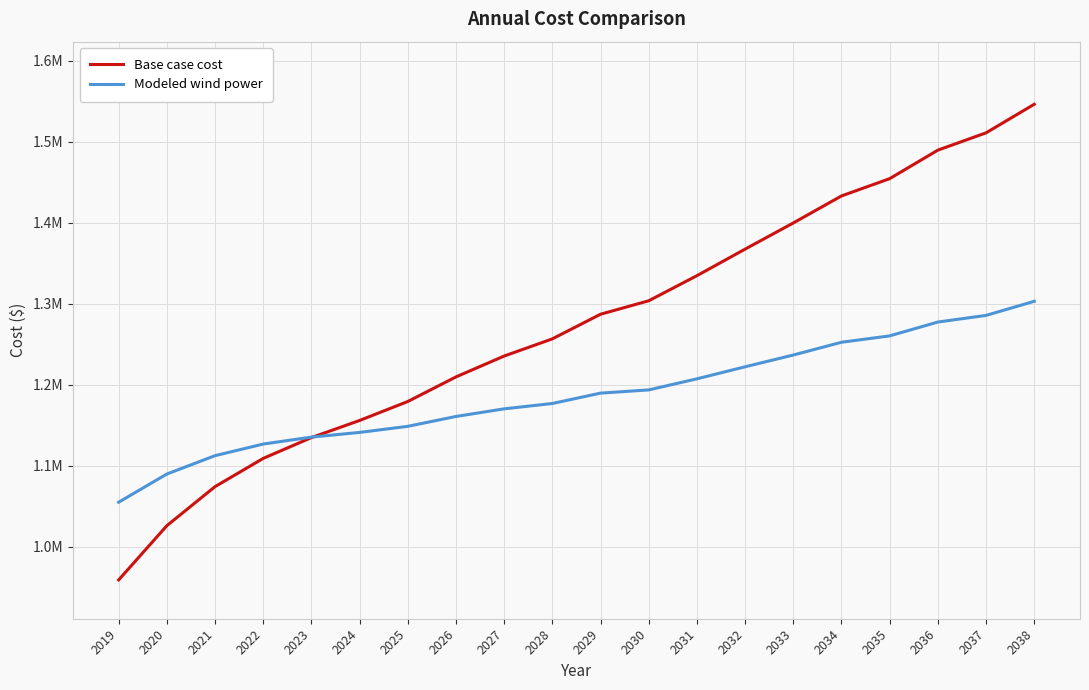

At 2028, list the series in order from smallest to largest.

Modeled wind power, Base case cost